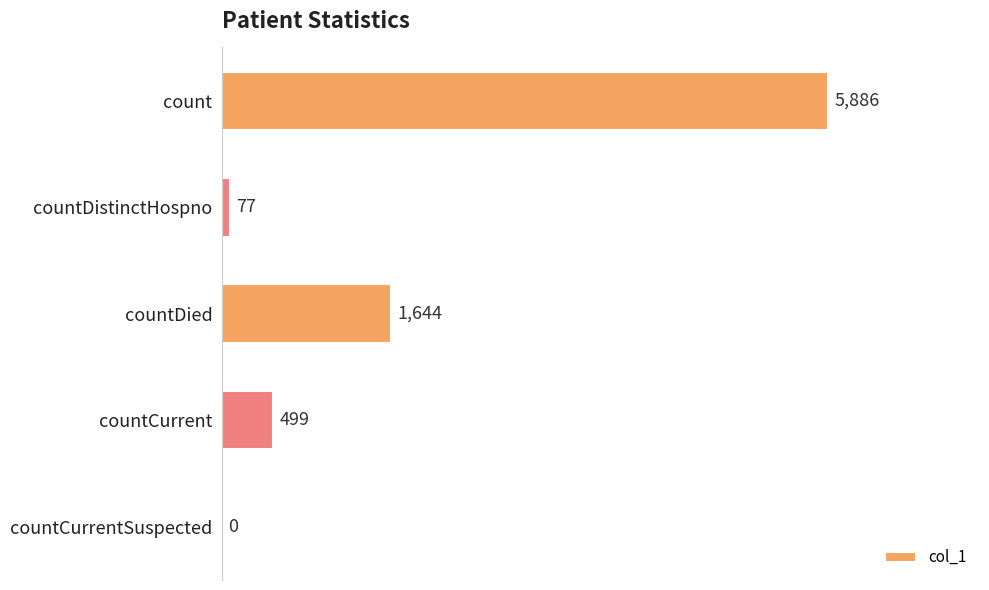

Between countDied and count, which is larger?

count